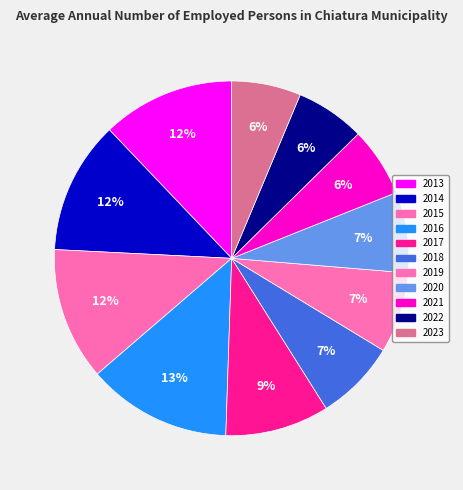

What percentage do 2013 and 2017 together represent?

21.6%